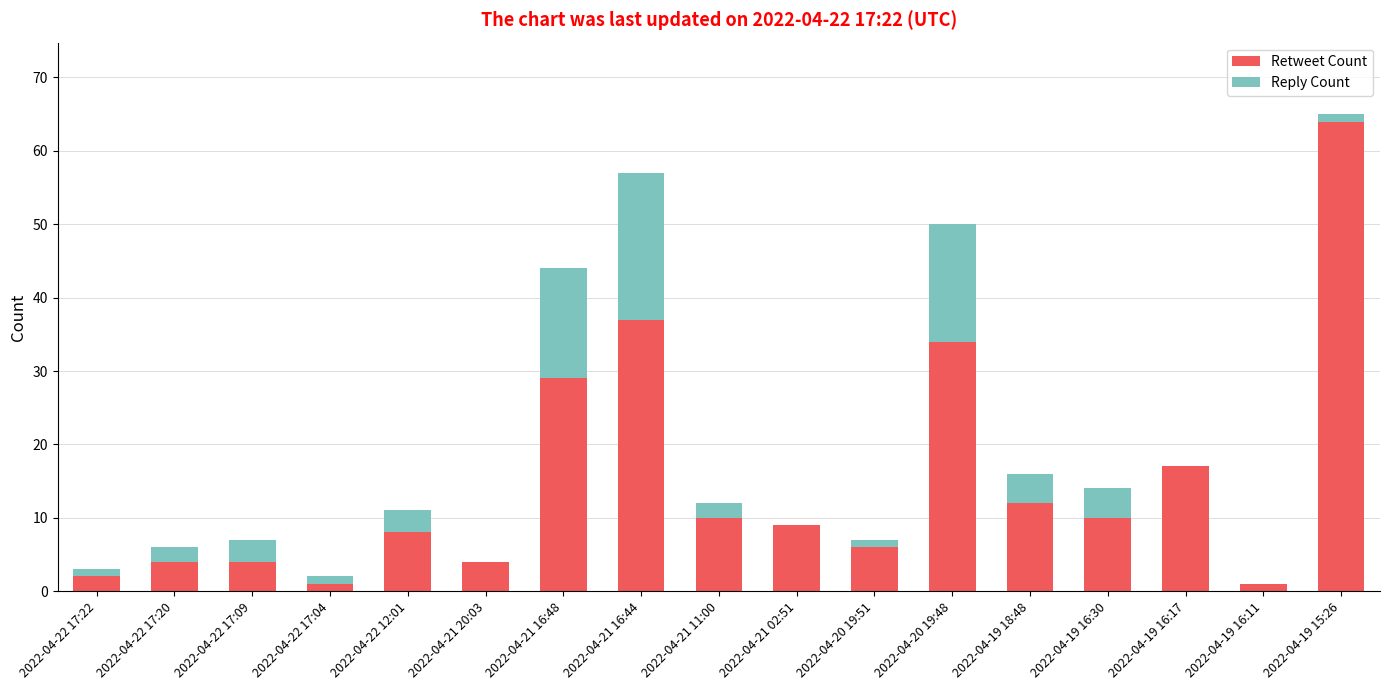

What is the highest value of the Retweet Count series?

64